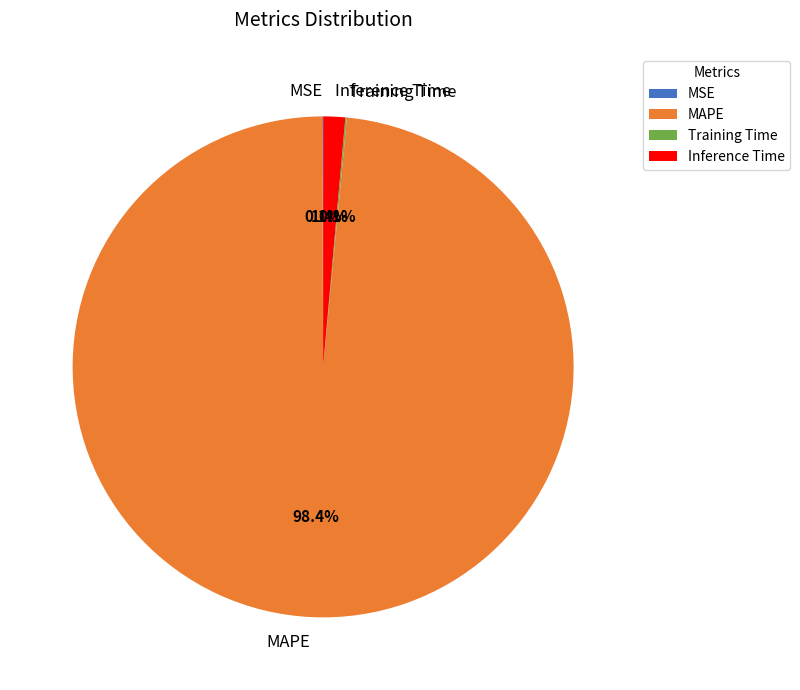

To the nearest percent, what portion does MAPE represent?

98%